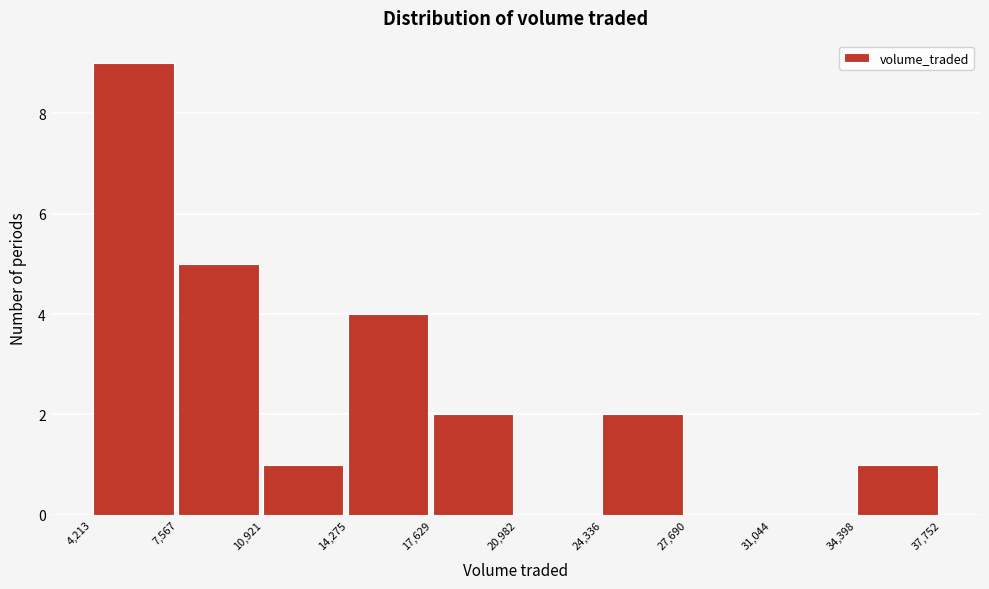

Reading left to right, list every bar in this chart as the range it spans on the x-axis followed by its height. The values are not printed on the chart, so give them approximately, as read against the axis.

4,213 to 7,567: 9
7,567 to 10,921: 5
10,921 to 14,275: 1
14,275 to 17,629: 4
17,629 to 20,982: 2
20,982 to 24,336: 0
24,336 to 27,690: 2
27,690 to 31,044: 0
31,044 to 34,398: 0
34,398 to 37,752: 1